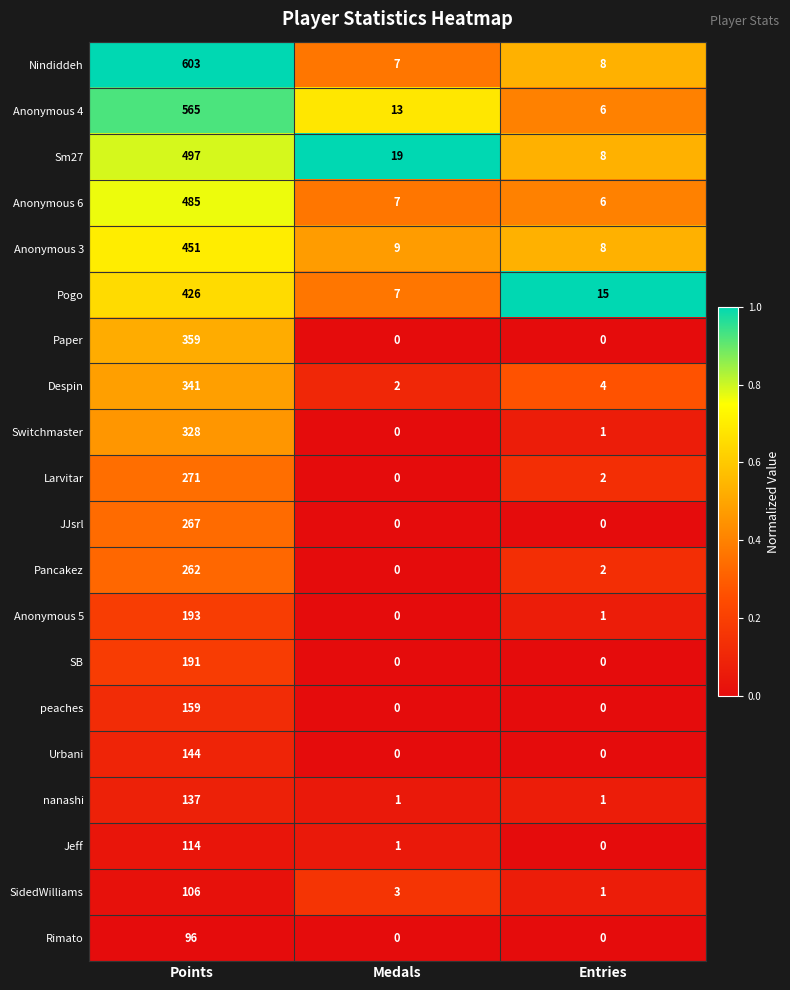

What is the difference between the maximum and minimum values in the Pogo series?

419